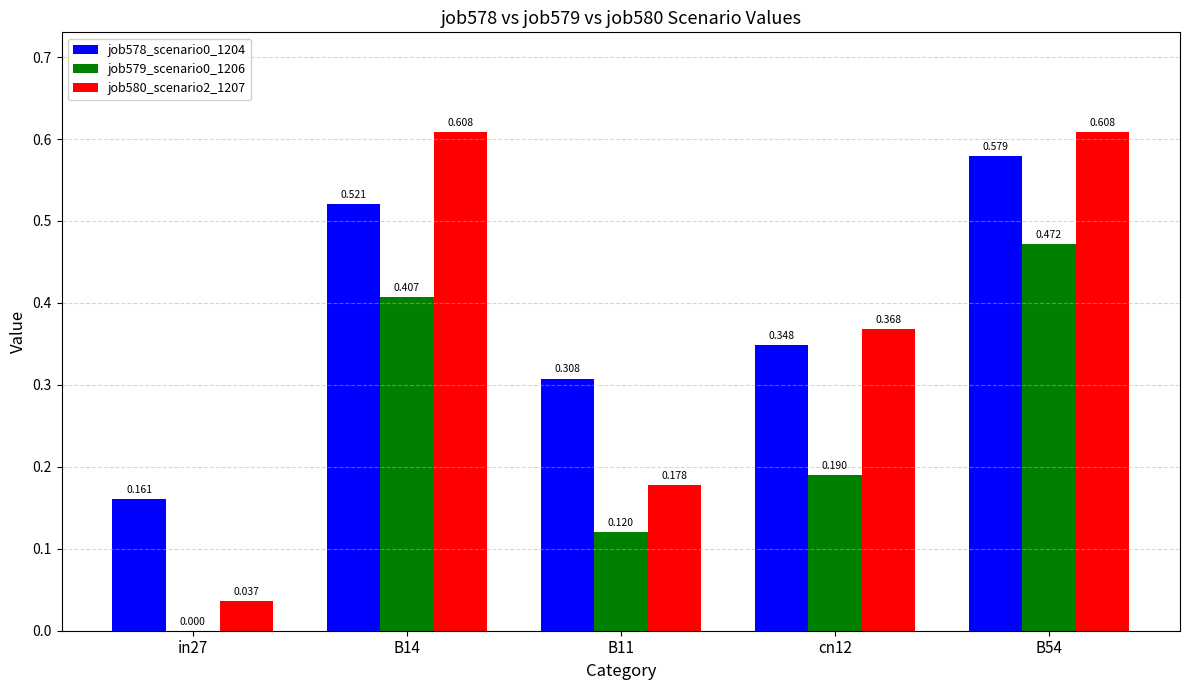

Is the value of job580_scenario2_1207 at B14 greater than the value of job579_scenario0_1206 at in27?

Yes